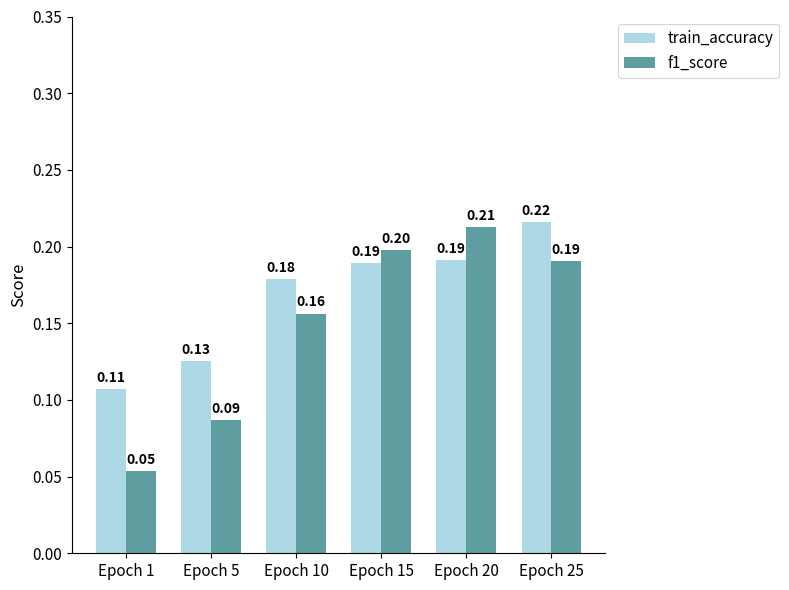

Which category has the lowest value in the train_accuracy series?

Epoch 1